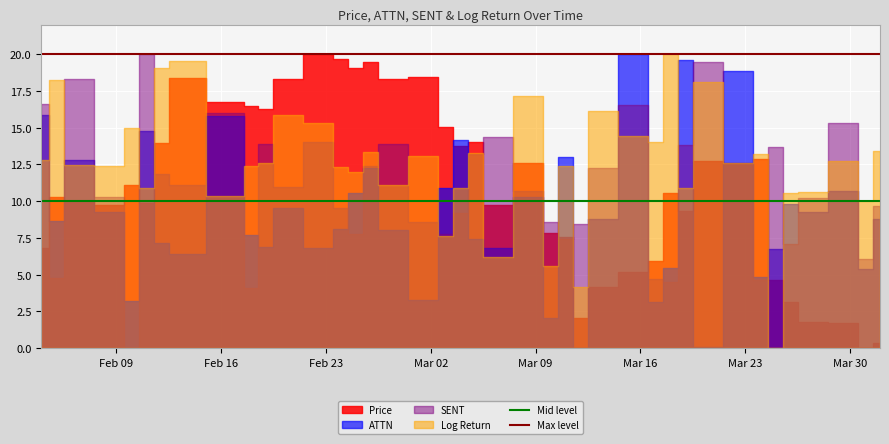

The Mid level series shows 3 at Feb 09. True or false?

False